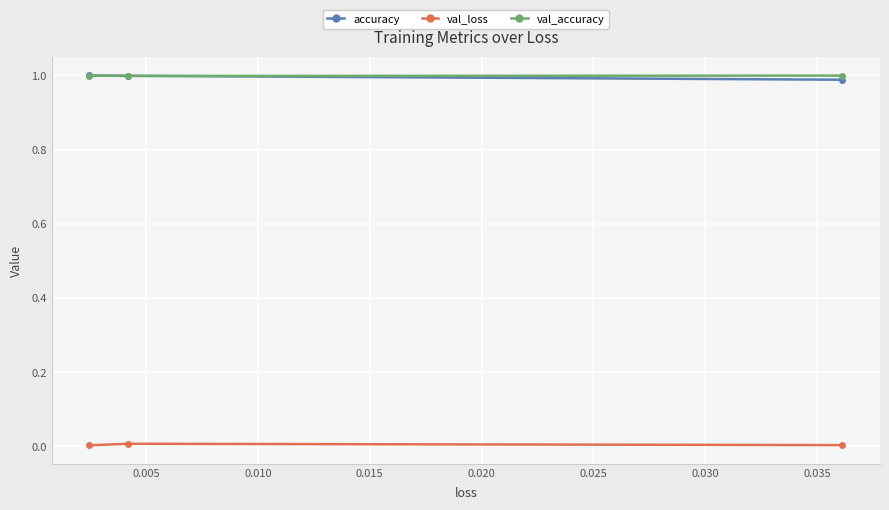

Count the val_accuracy values in the range 0 to 1.

3